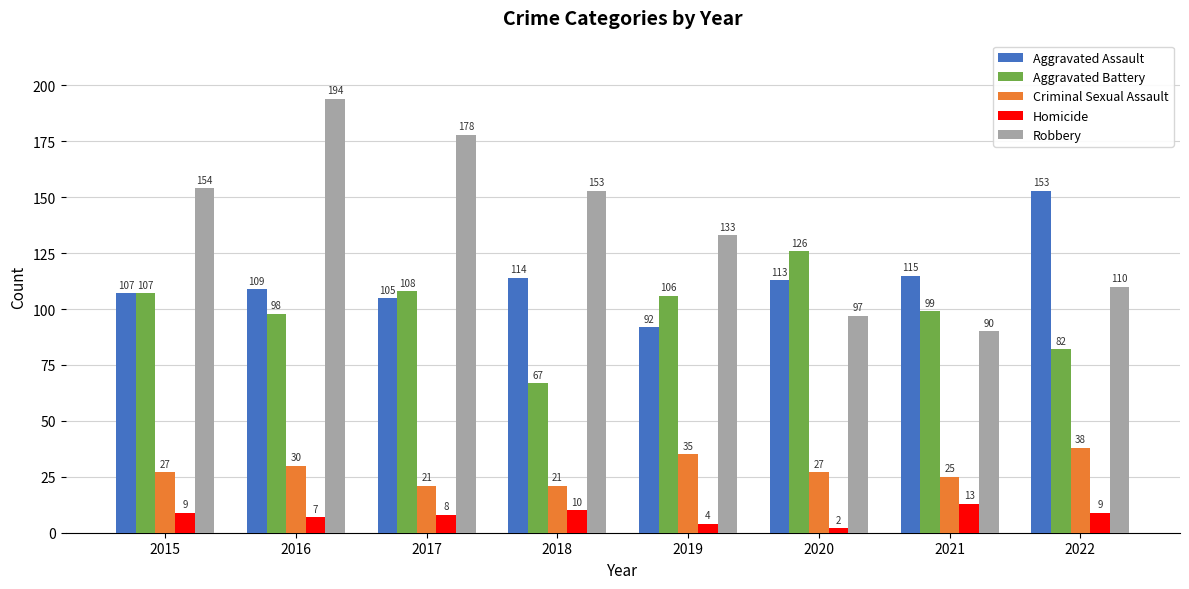

Which series has the largest range (max minus min)?

Robbery